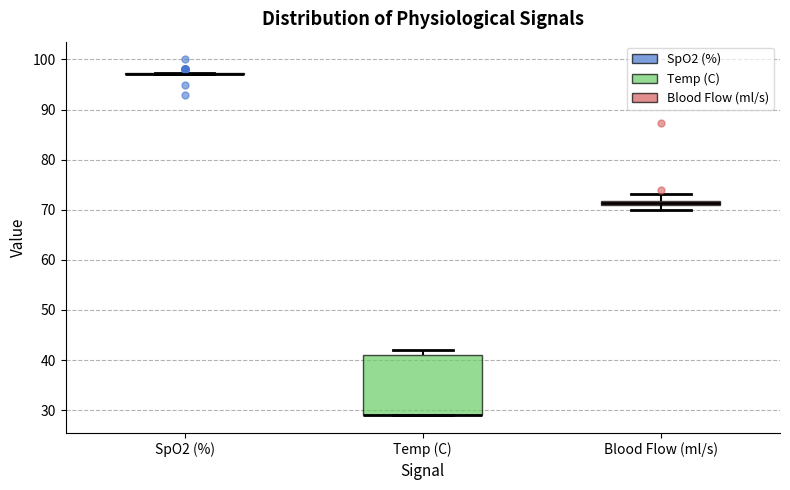

Which box is the tallest, from its lower edge to its upper edge?

Temp (C)